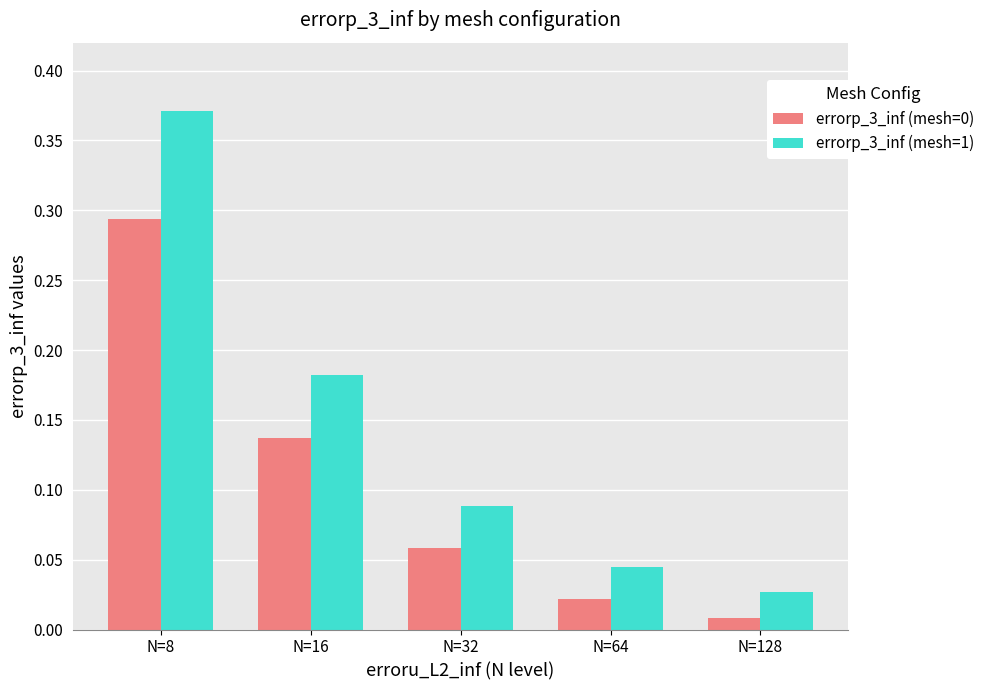

Is it true that errorp_3_inf (mesh=1) equals 0.1 at N=8?

False